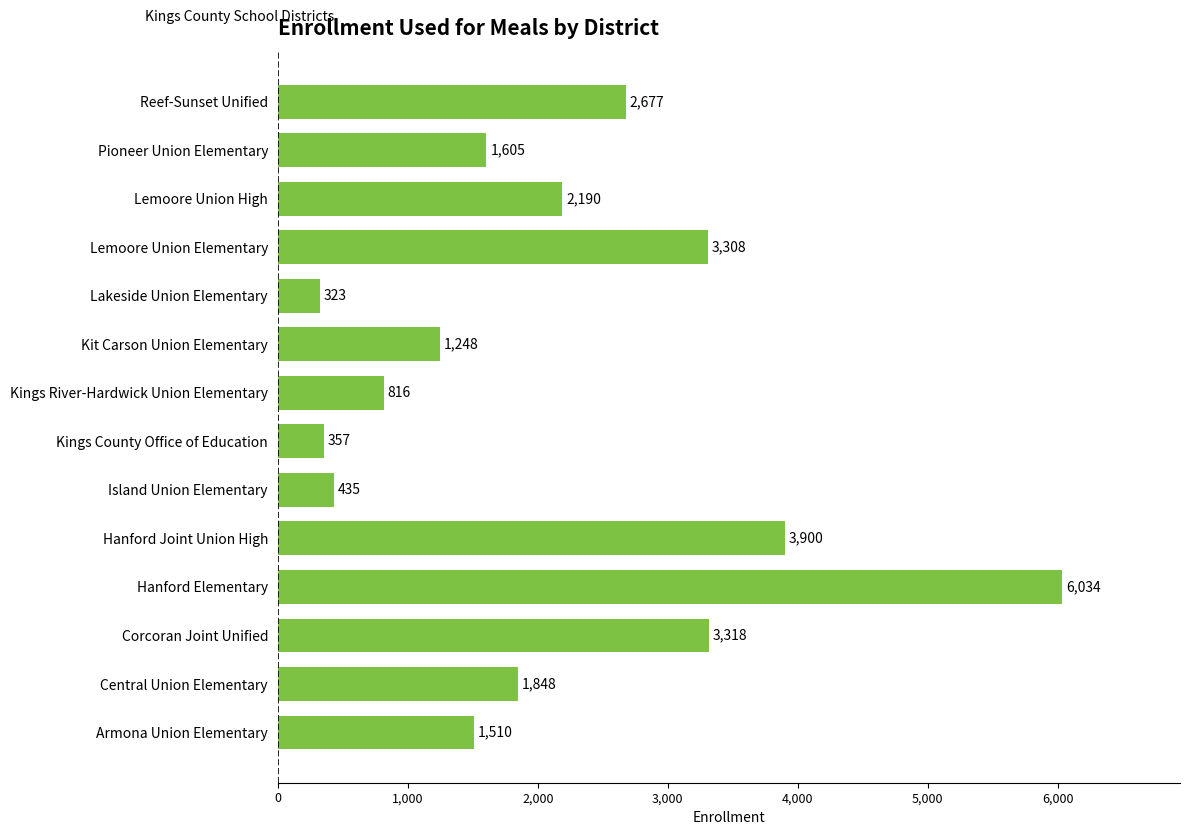

What is the change in value from Corcoran Joint Unified to Kings County Office of Education?

-2961